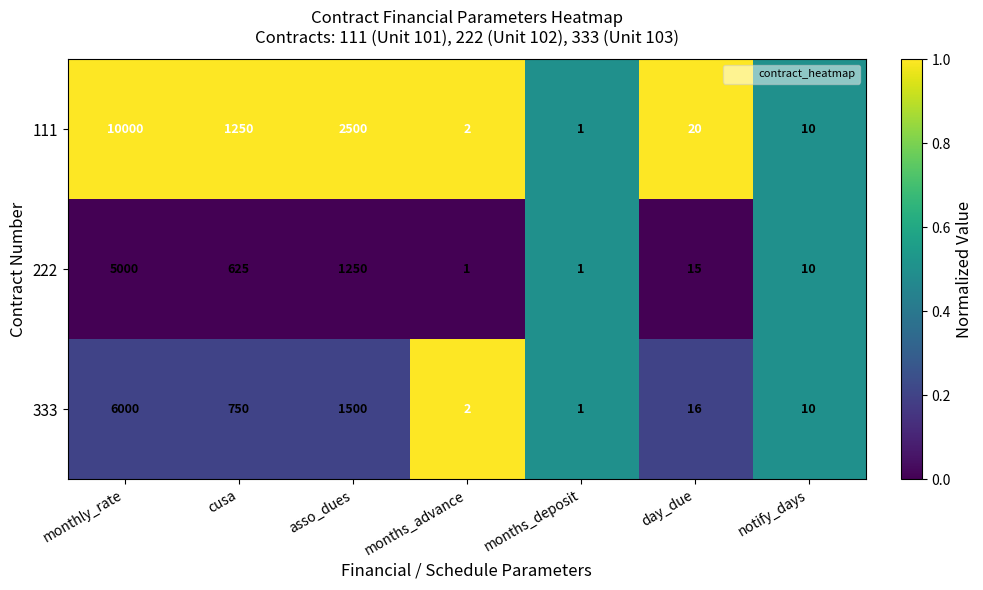

How many values in the 111 series are below 20?

3